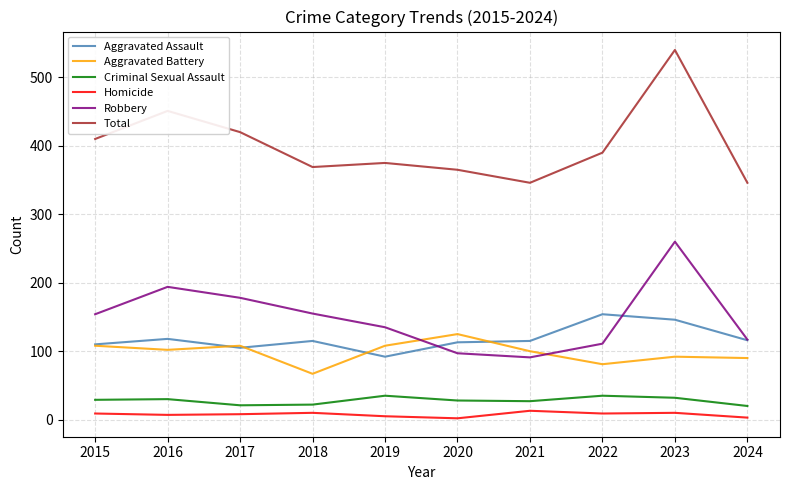

Does the chart display data point markers on the line(s)?

No